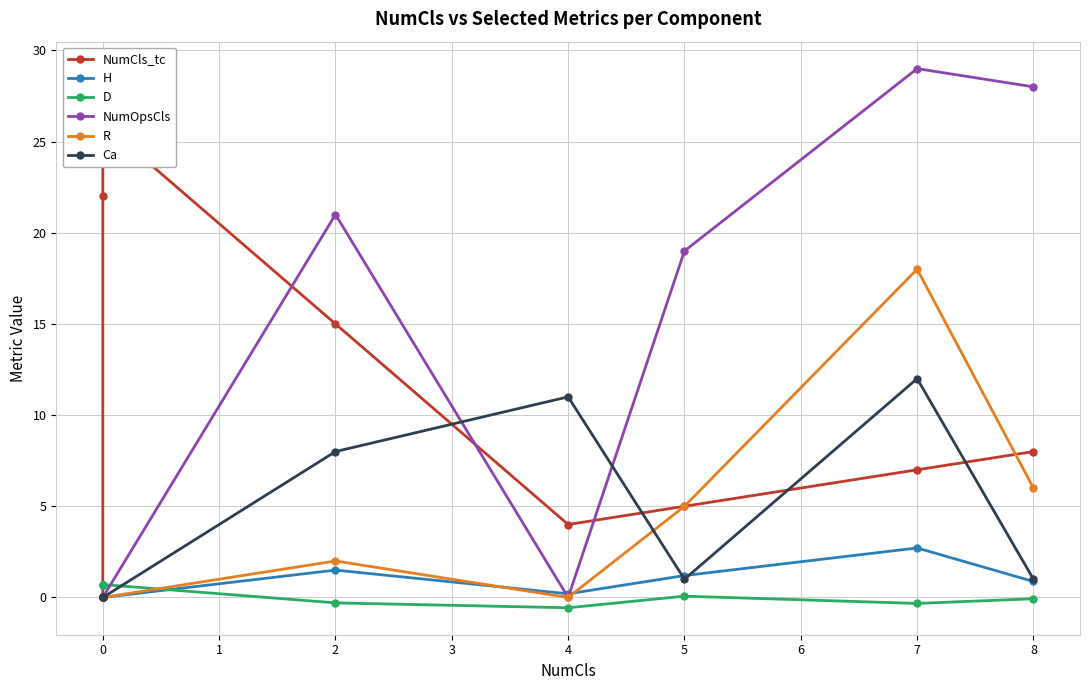

Rank the series at 0 from highest to lowest value.

D, NumCls_tc, H, NumOpsCls, R, Ca